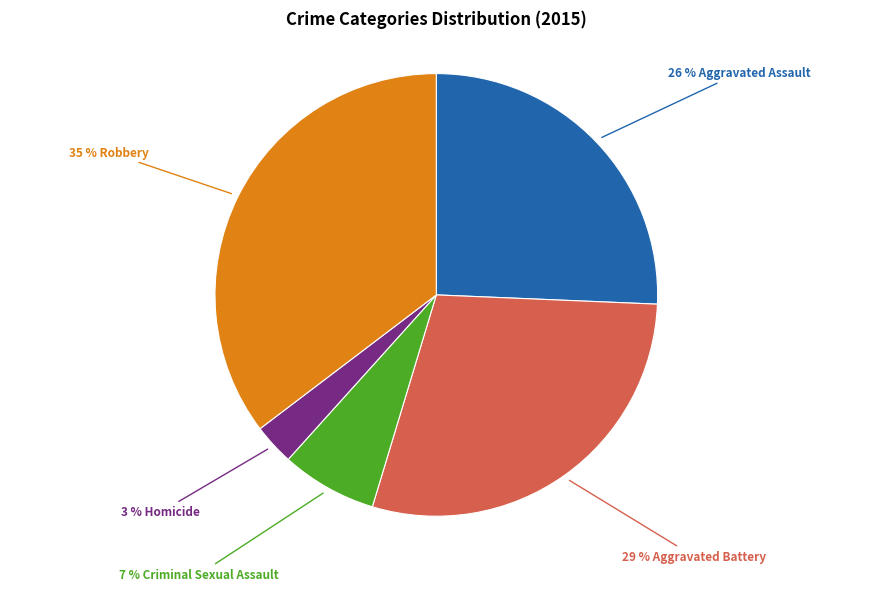

How many slices are in this pie chart?

5